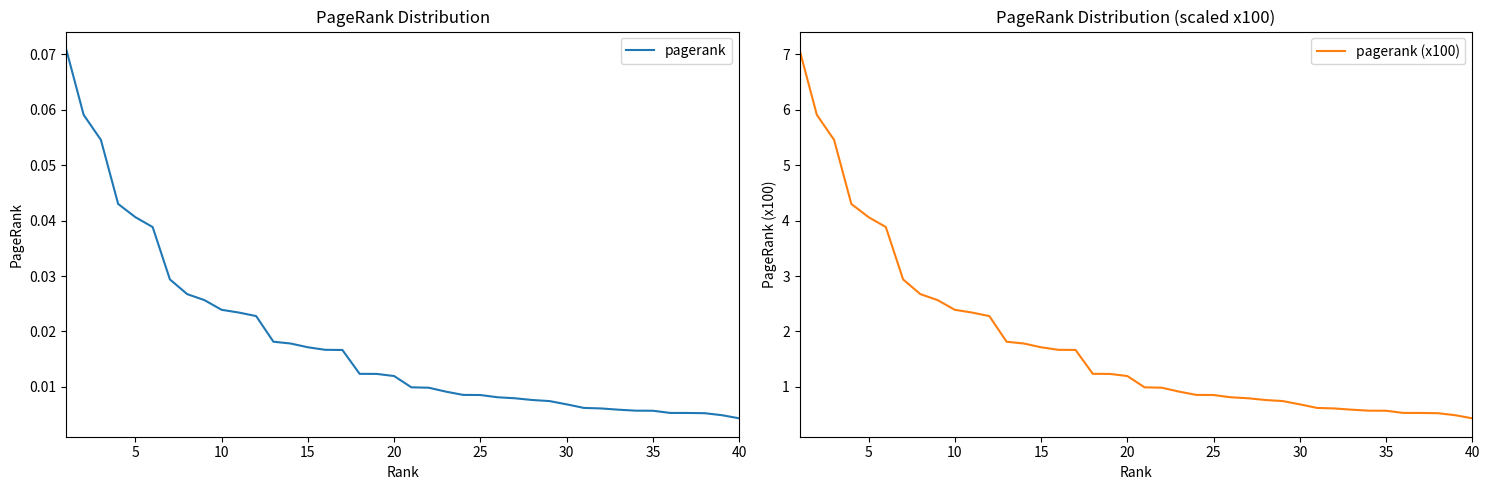

Is this an area chart (filled region under the line)?

No